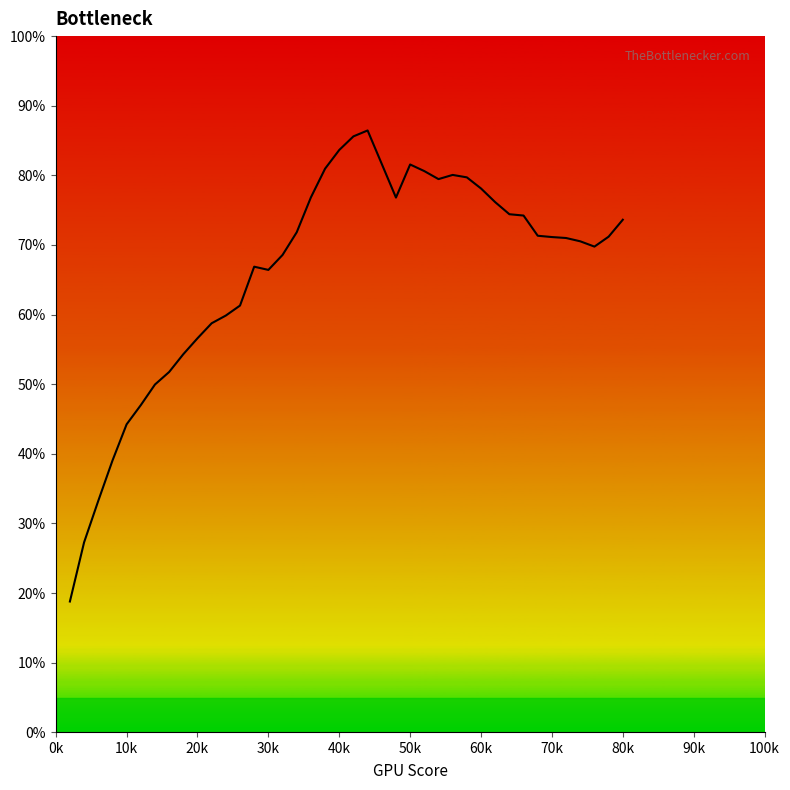

What is the average value?

66.3